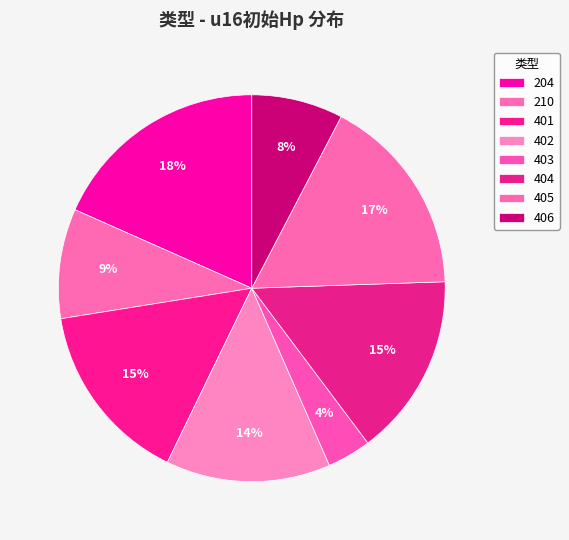

True or false: 210 accounts for 16% of the total.

False